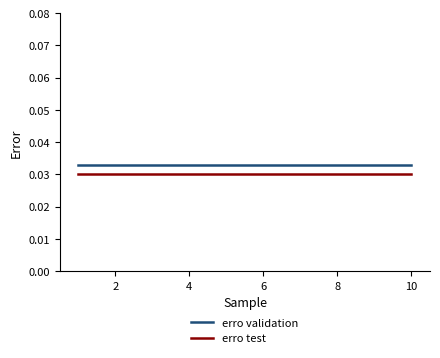

How many lines are shown in the chart?

2